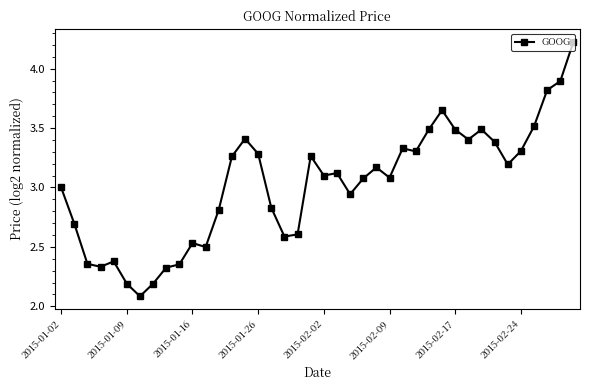

True or false: the data has more than 1 interior local peaks.

True